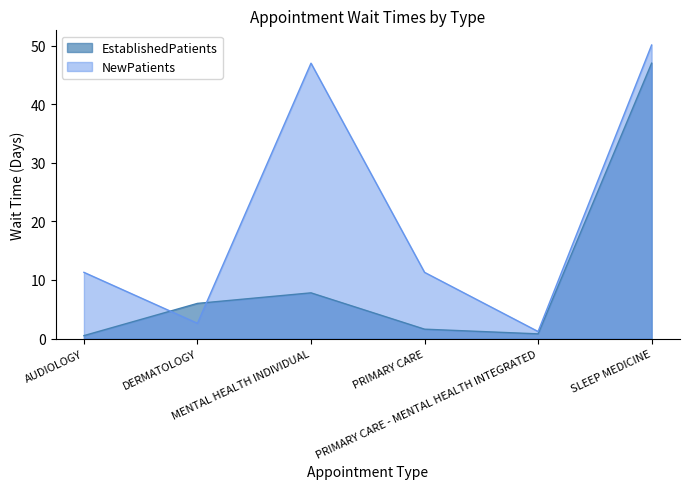

What position from the left is MENTAL HEALTH INDIVIDUAL?

3